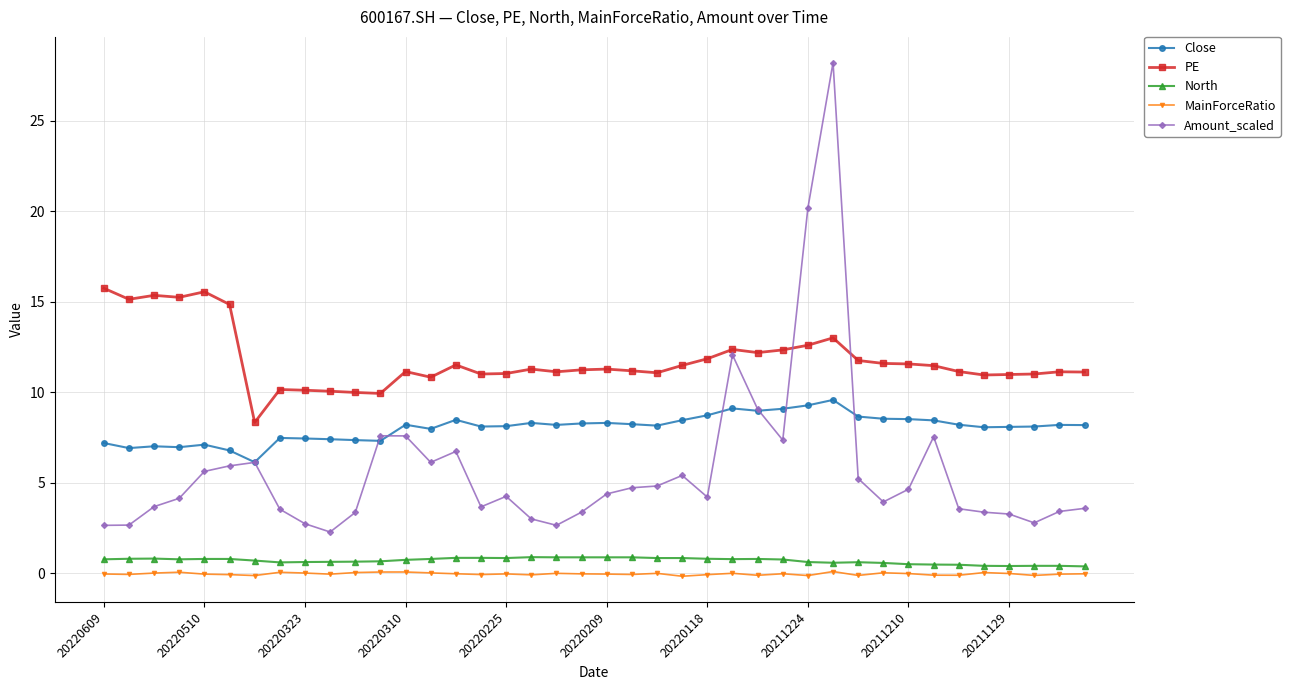

In Close, how many points are higher than both neighbors (excluding endpoints)?

10